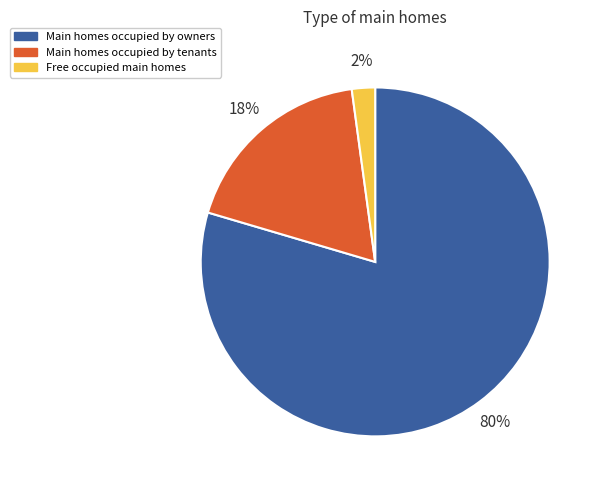

Rank the categories by value from highest to lowest.

Main homes occupied by owners, Main homes occupied by tenants, Free occupied main homes